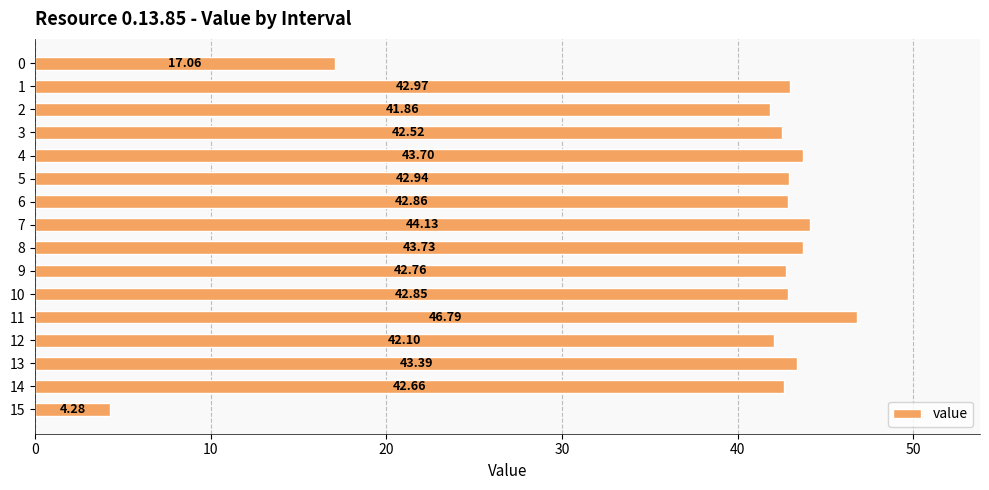

What is the smallest value displayed?

4.3